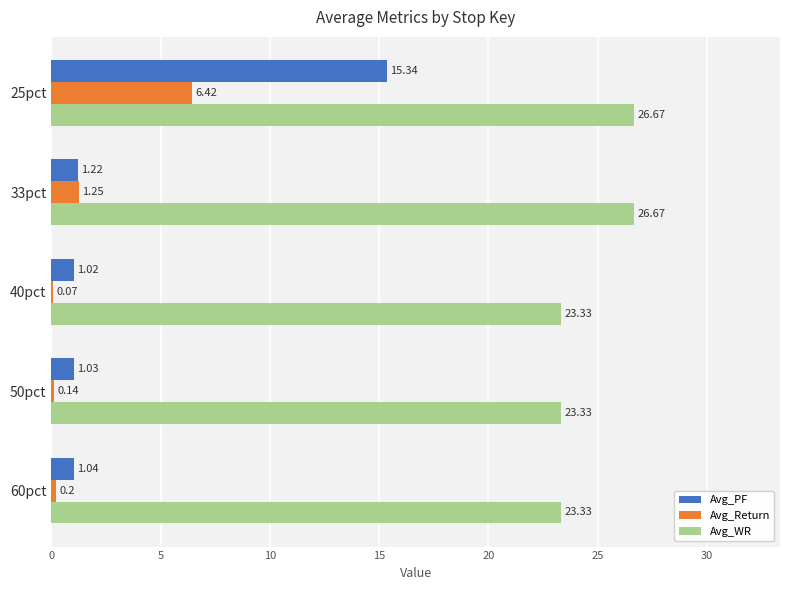

What is the total value across all series at 40pct?

24.4